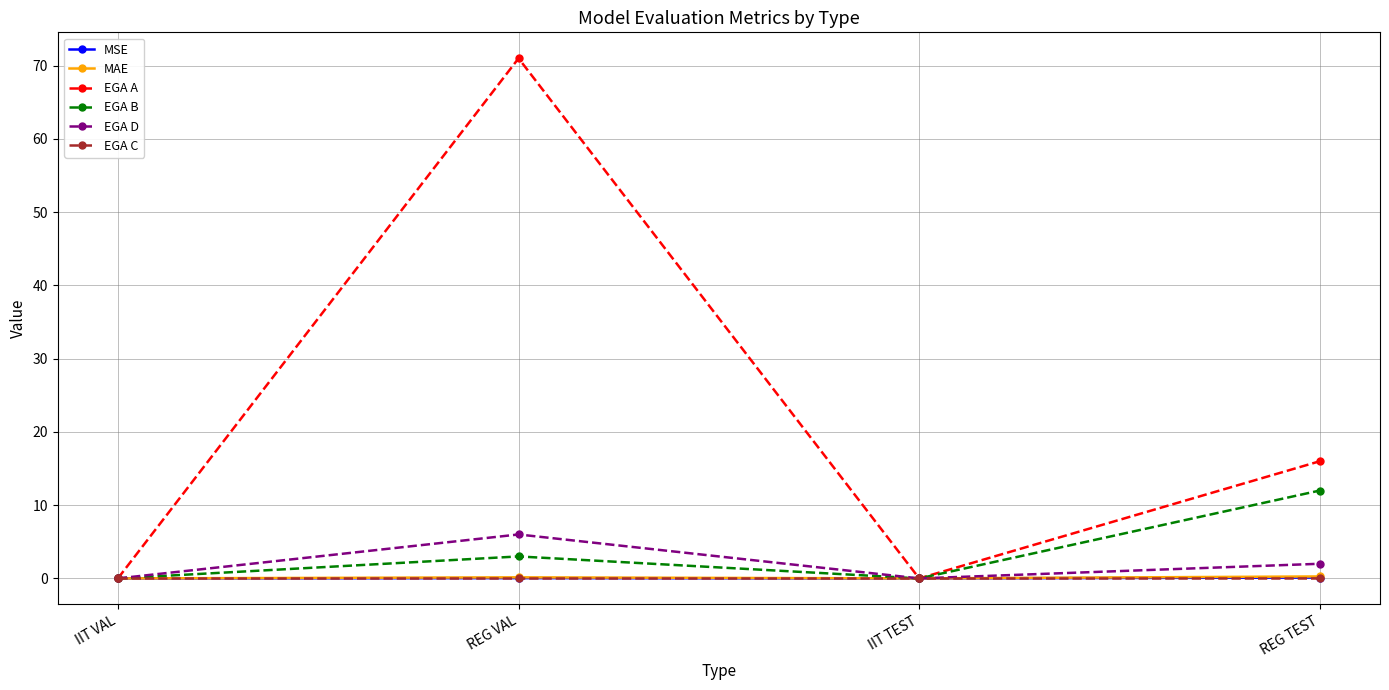

At which category does EGA A reach its first local peak?

REG VAL